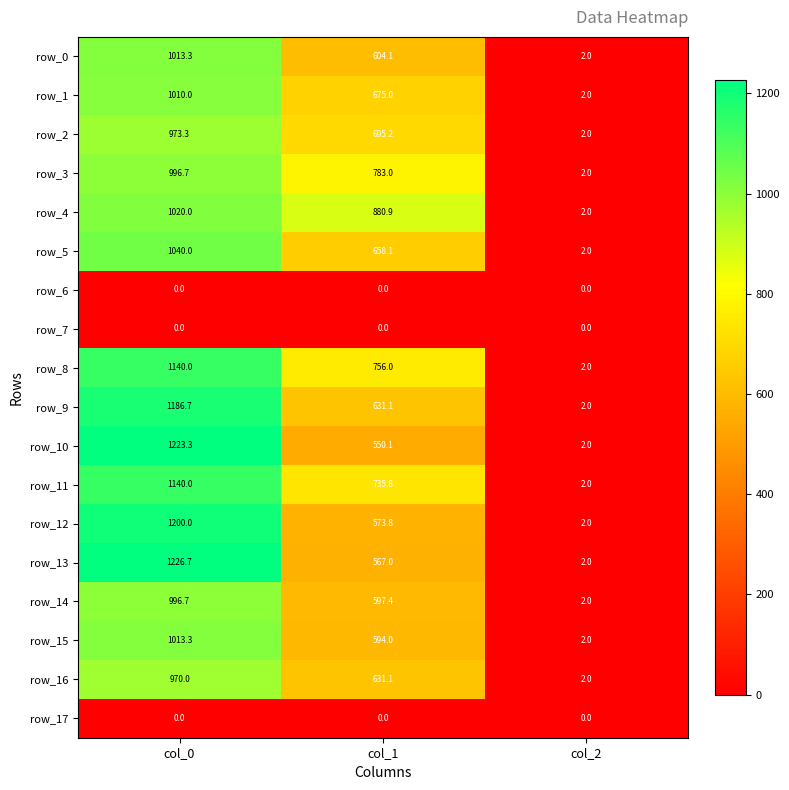

What is the lowest value of the row_1 series?

2.0